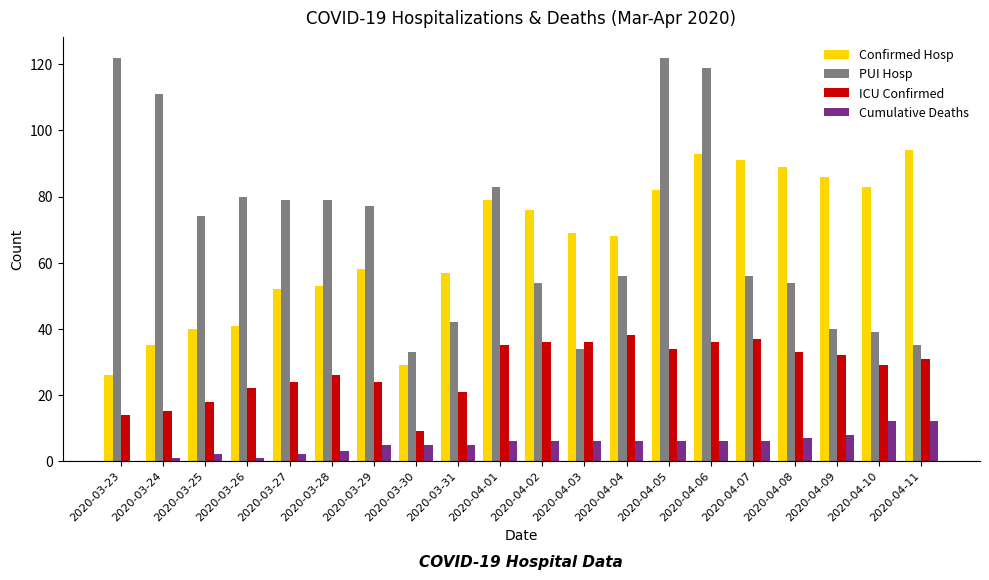

How many series are shown in this chart?

4